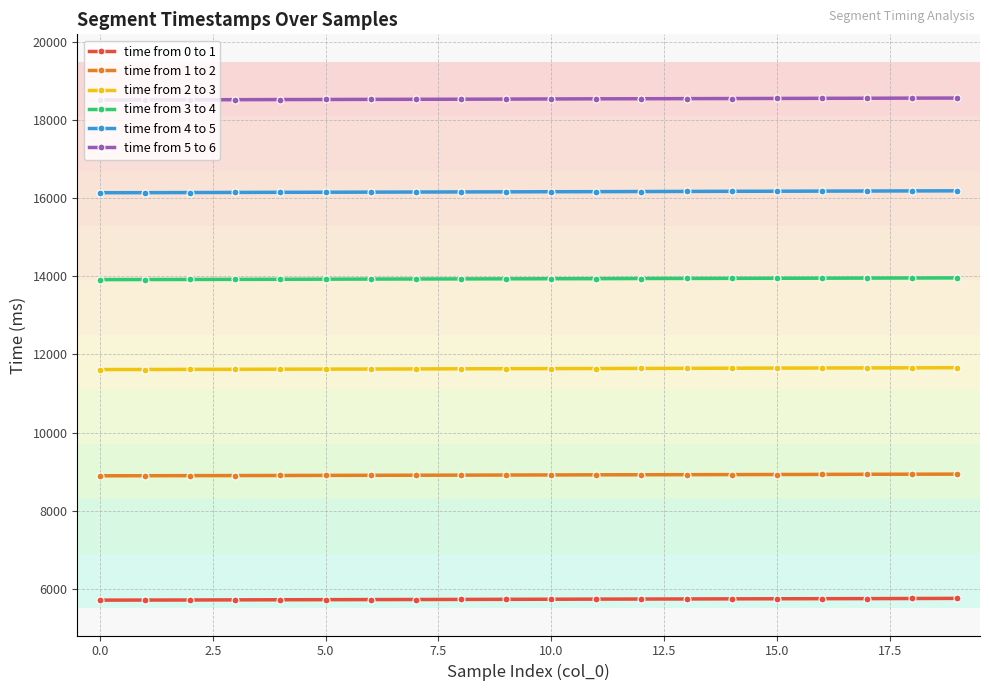

True or false: time from 3 to 4 and time from 4 to 5 cross at least once.

False